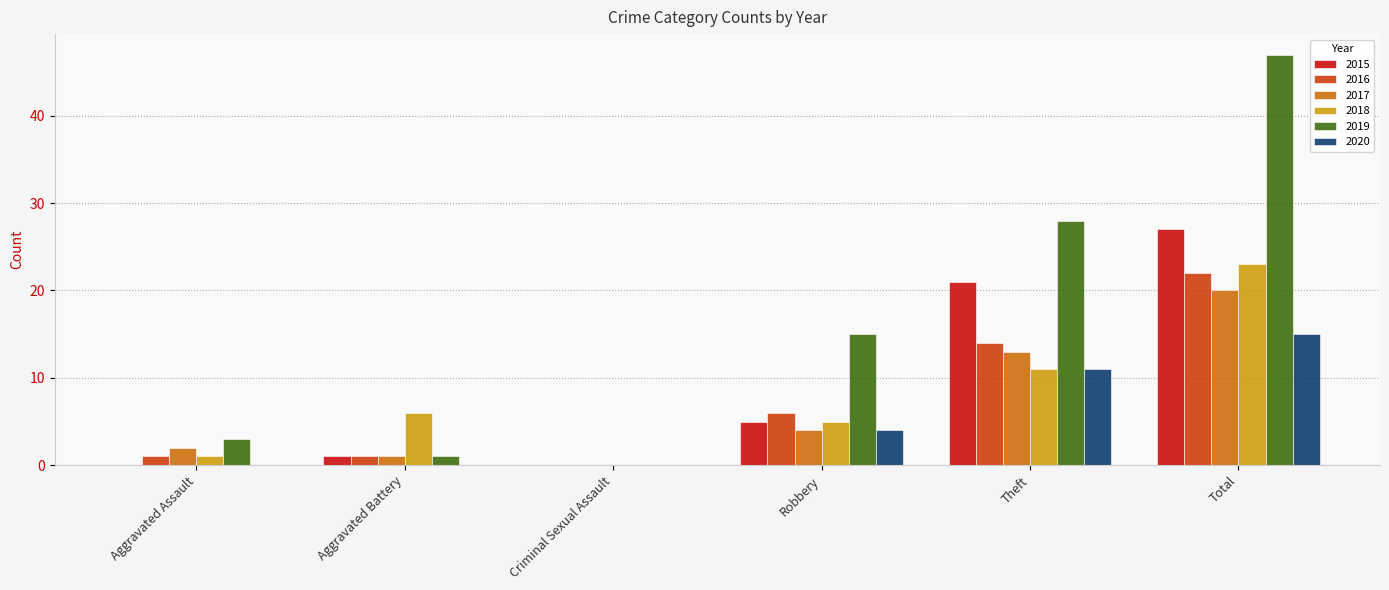

Where is 2017 nearest to the value 10?

Theft